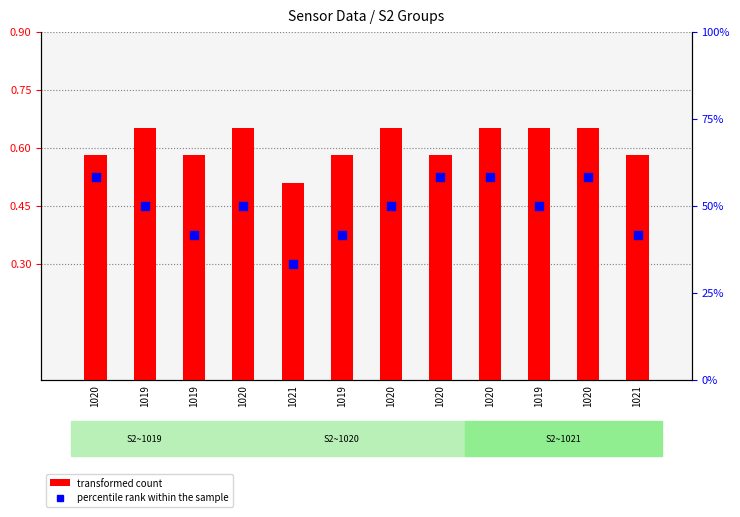

At how many categories does at least one series exceed 53?

4